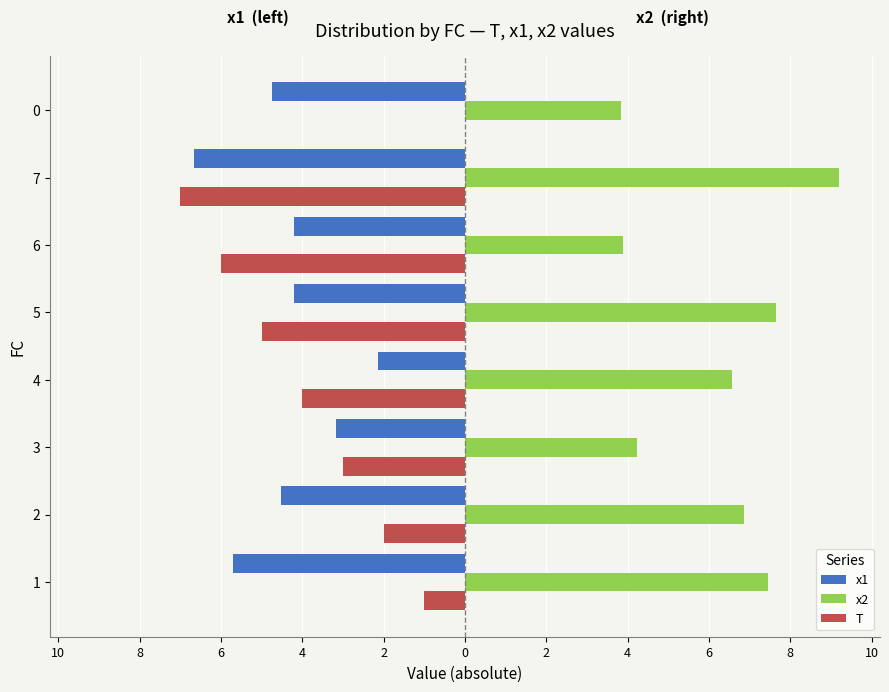

Reading left to right, transcribe all the data shown in this chart.

x1: -5.7	-4.5	-3.2	-2.1	-4.2	-4.2	-6.7	-4.8
x2: 7.4	6.9	4.2	6.6	7.6	3.9	9.2	3.8
T: -1.0	-2.0	-3.0	-4.0	-5.0	-6.0	-7.0	0.0